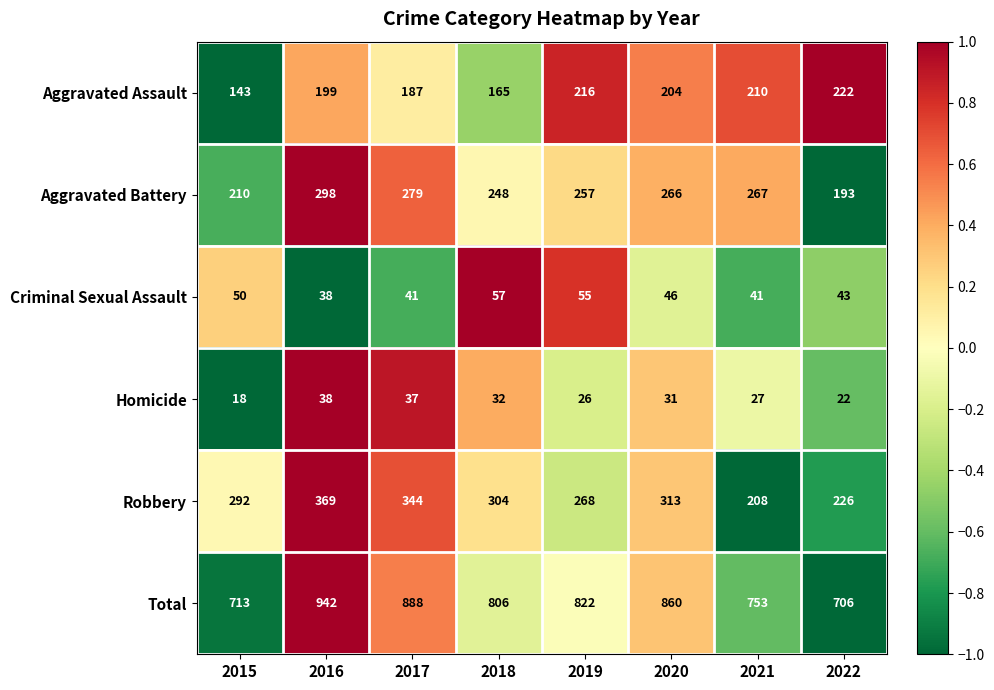

Is it true that Aggravated Assault equals 222 at 2022?

True